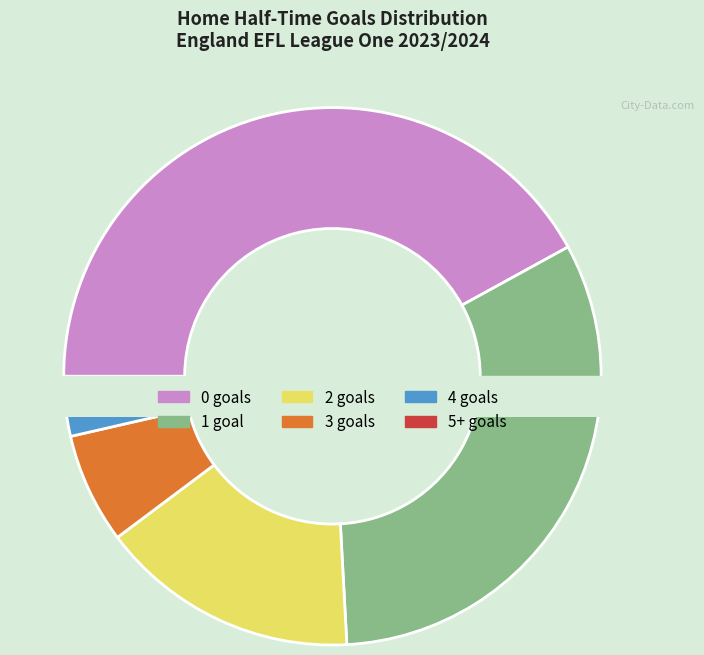

What is the total percentage of 5+ and 4?

3.6%